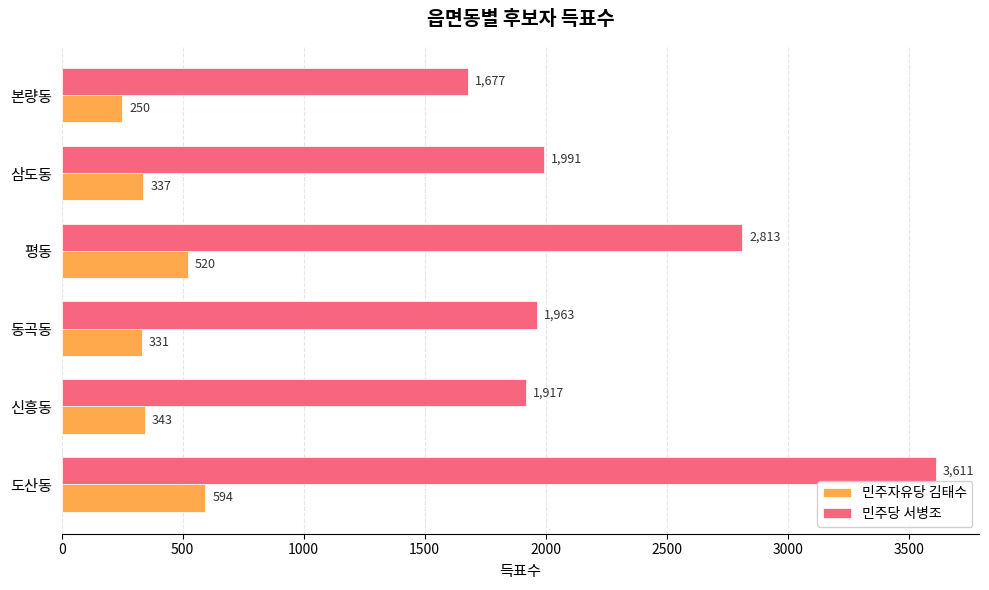

Is it true that 민주자유당 김태수 equals 787 at 도산동?

False